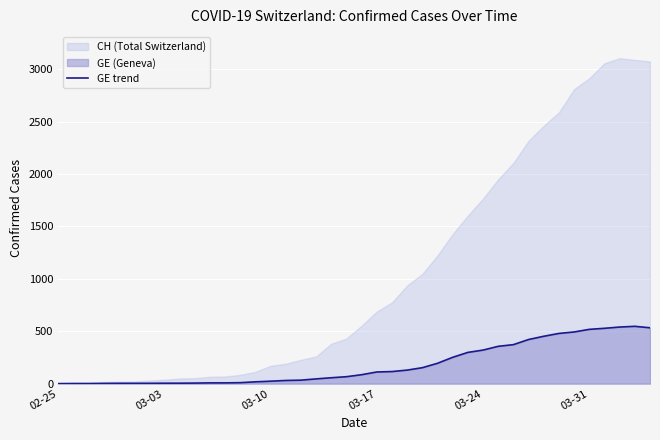

What is the maximum value for GE trend?

547